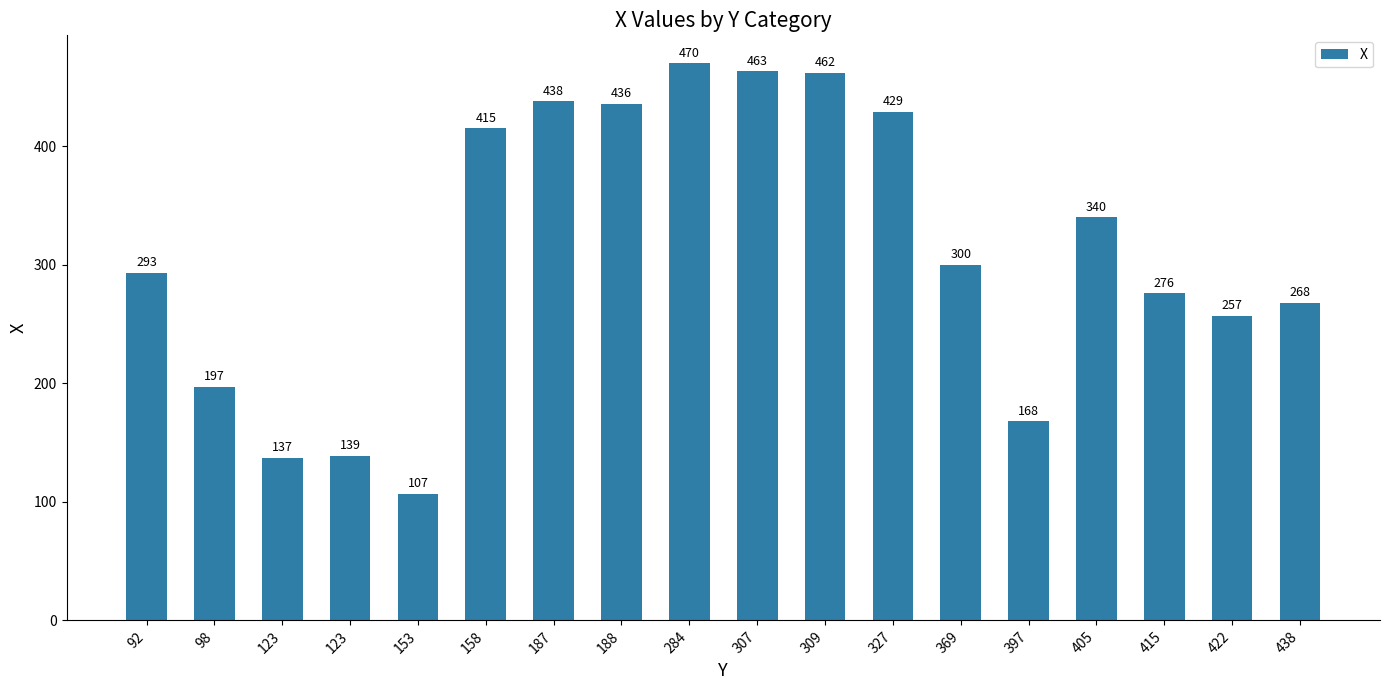

How many distinct data groups are displayed?

1